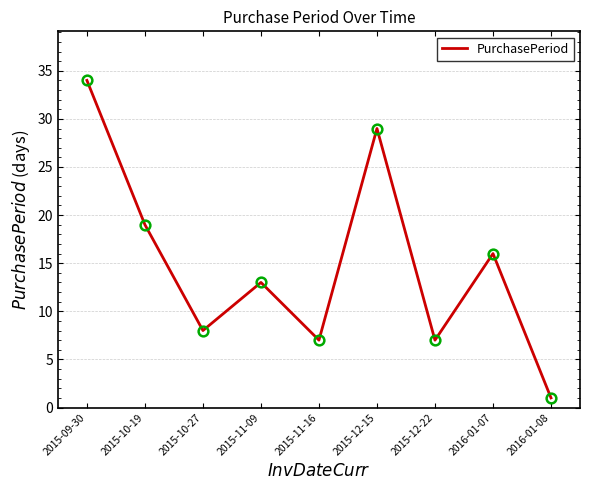

Where is the data nearest to the value 17?

2016-01-07